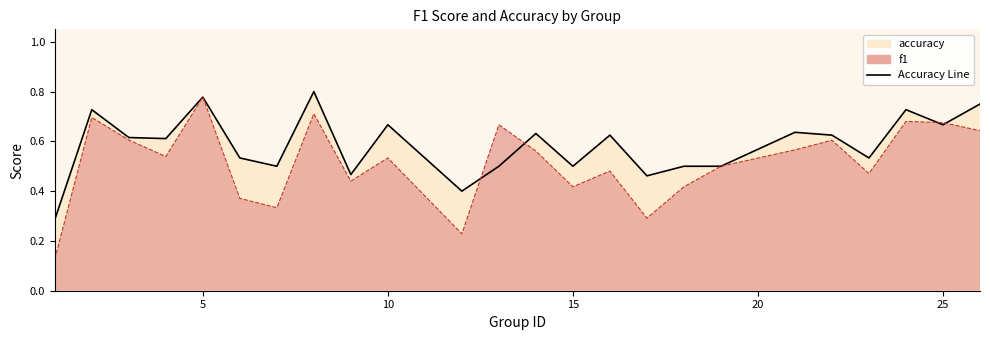

Between which two adjacent categories do accuracy and f1 first intersect?

12 and 13